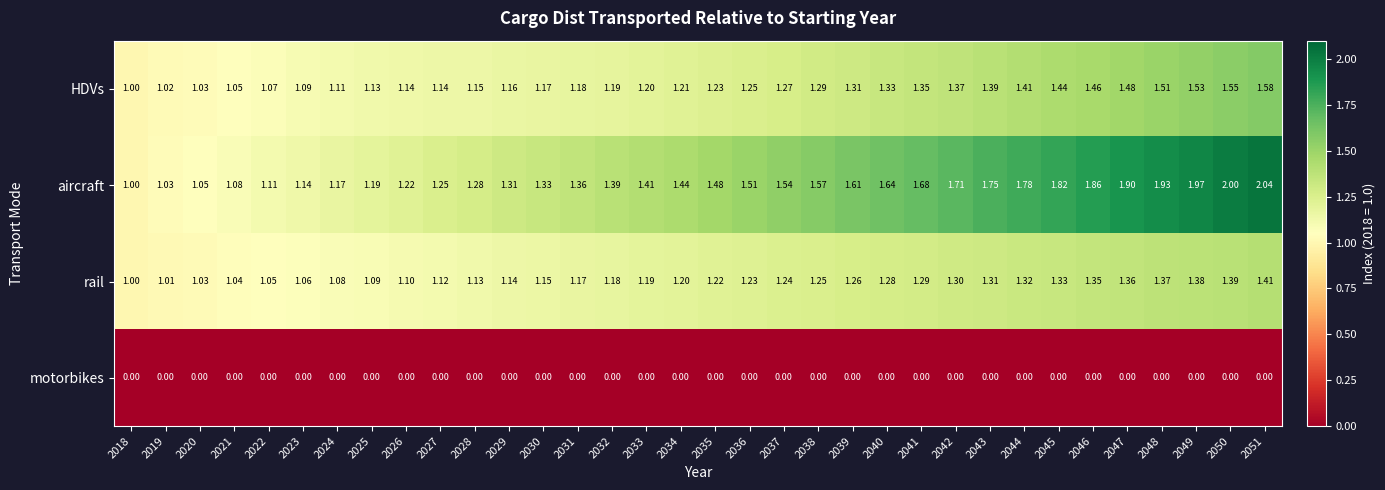

Is the value of HDVs at 2028 greater than the value of rail at 2026?

Yes